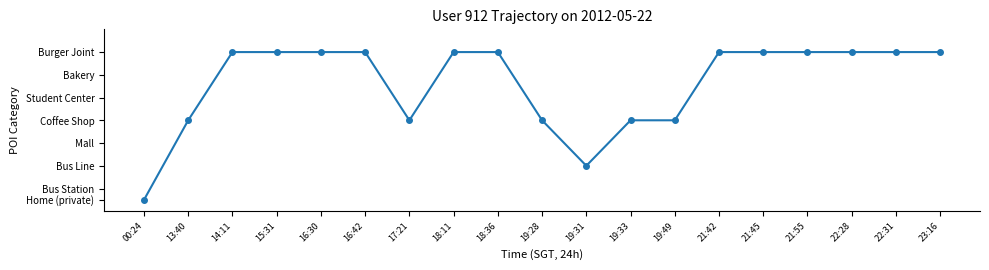

Read the value at 18:11.

6.5